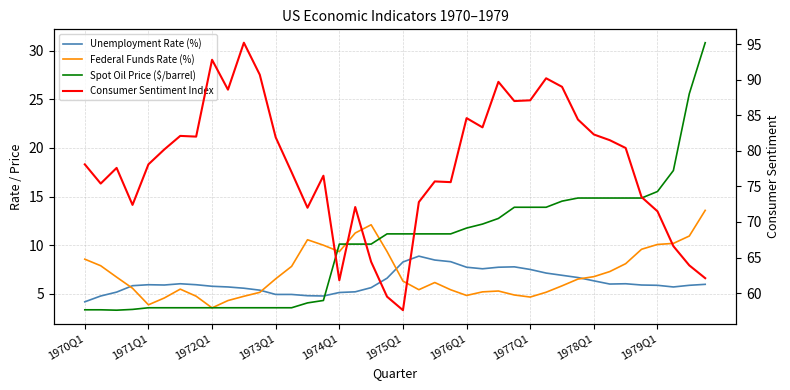

The Consumer Sentiment Index series shows 81.5 at 33. True or false?

True